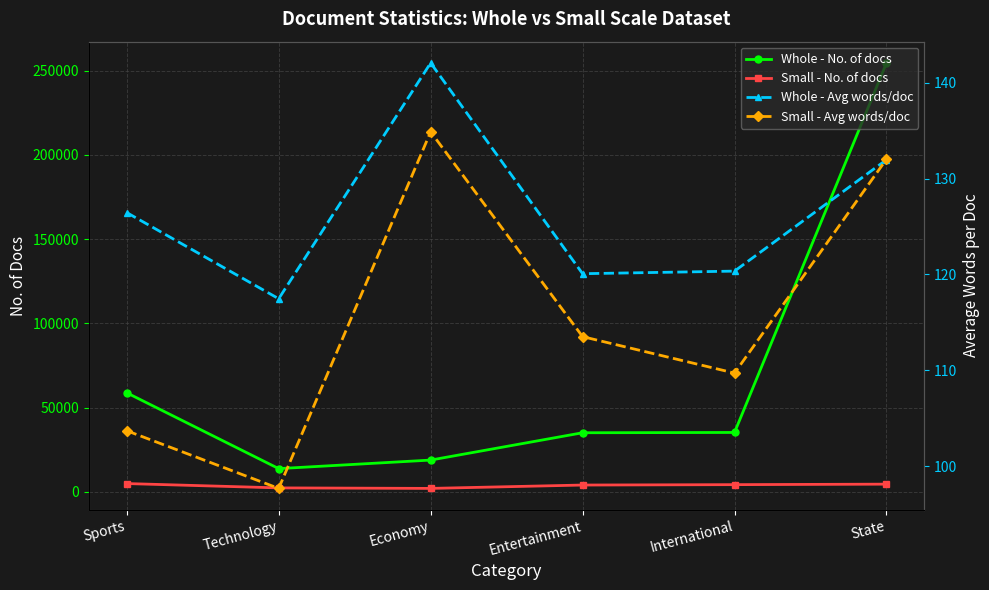

What is the difference between the second highest and second lowest values in the Whole - Avg words/doc series?

11.9